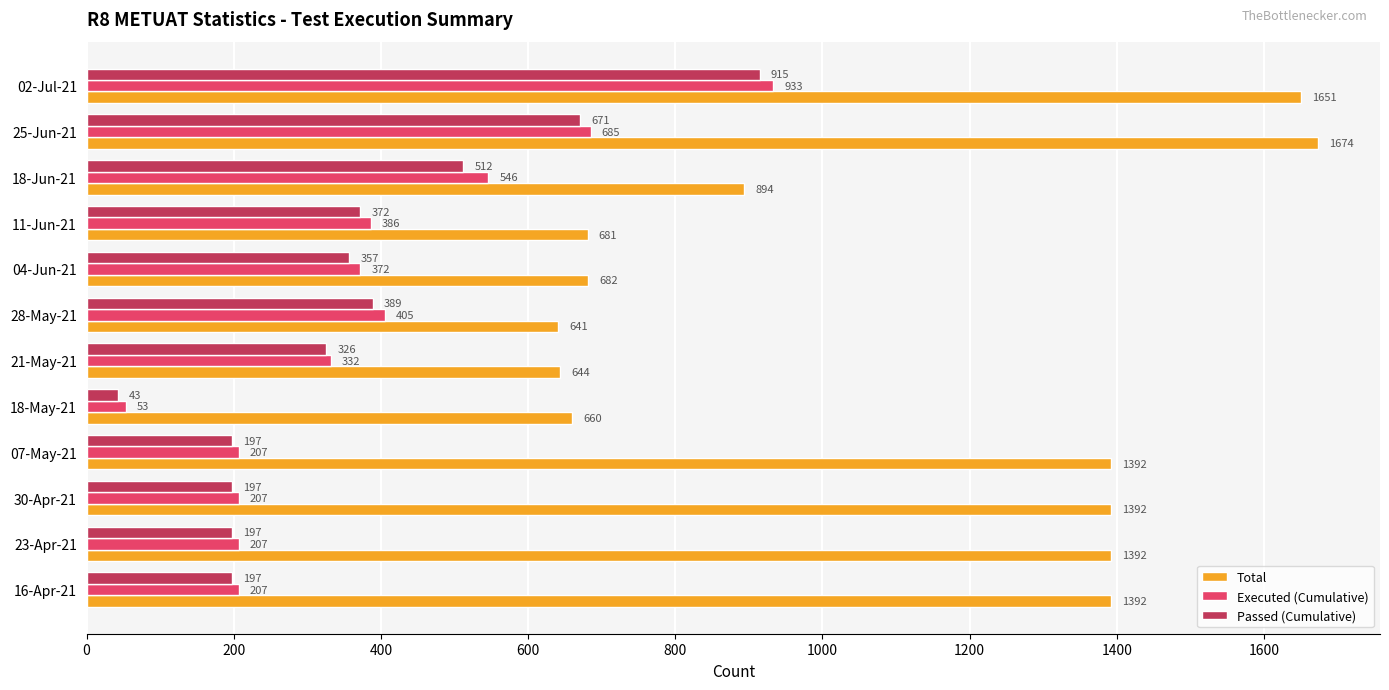

Which series has the widest spread of values?

Total